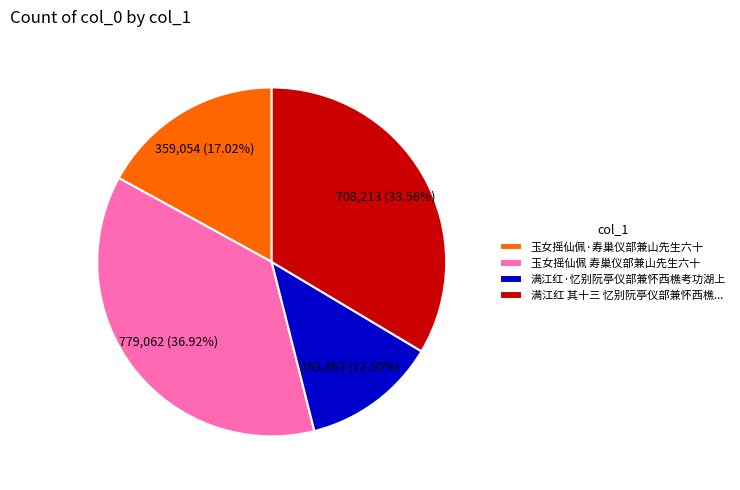

Which category has the biggest portion of the pie?

玉女摇仙佩 寿巢仪部兼山先生六十